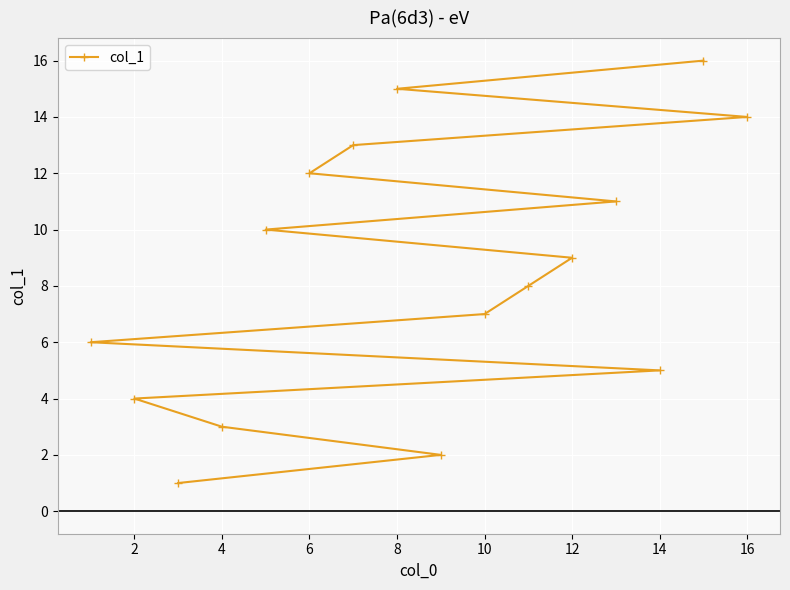

True or false: the data shows 2 at 2.

False